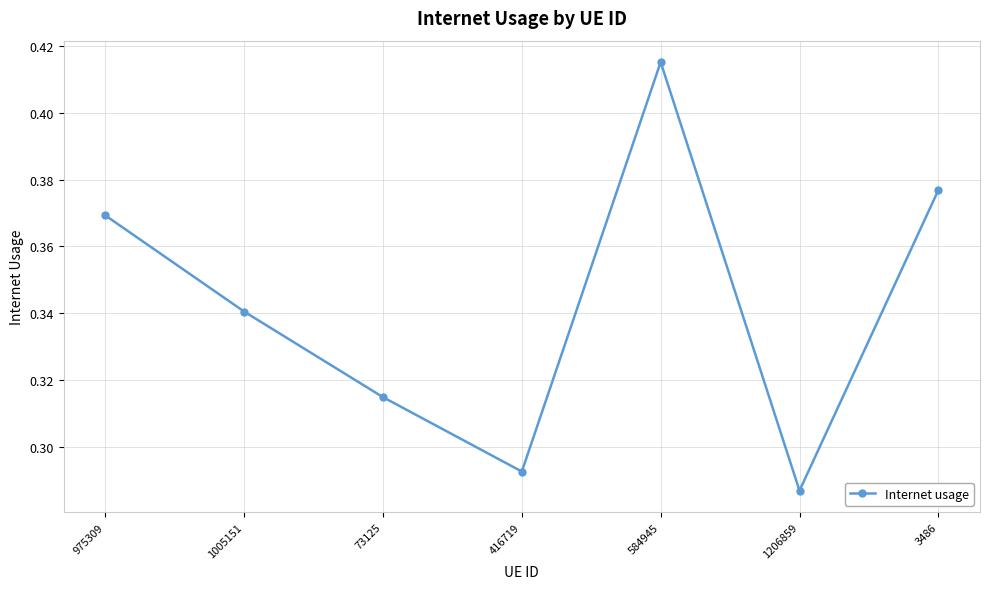

What is the label of the 7th point from the right?

975309